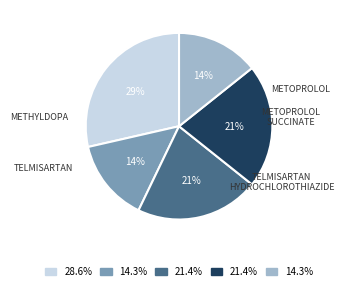

Is there a majority slice in this chart?

No